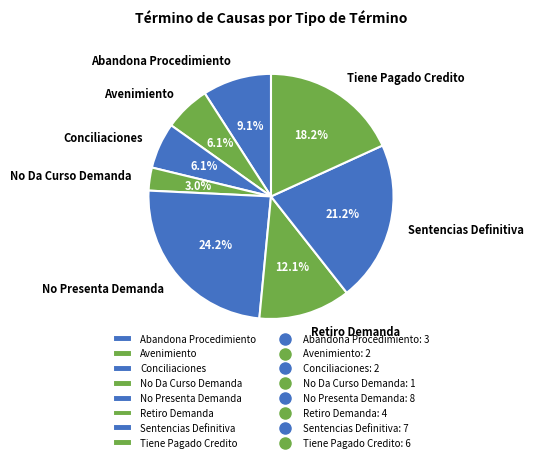

Between Tiene Pagado Credito and No Da Curso Demanda, which is larger?

Tiene Pagado Credito